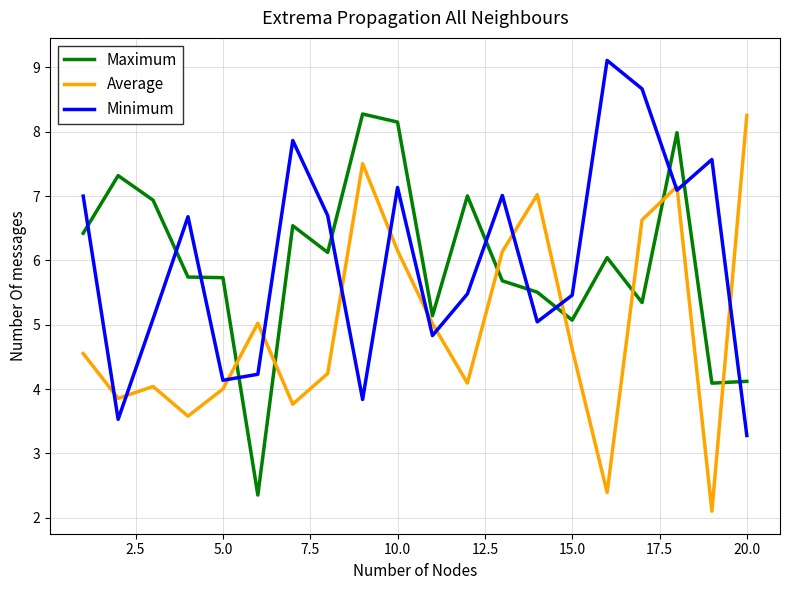

What is the difference between the maximum and minimum values in the Minimum series?

5.8